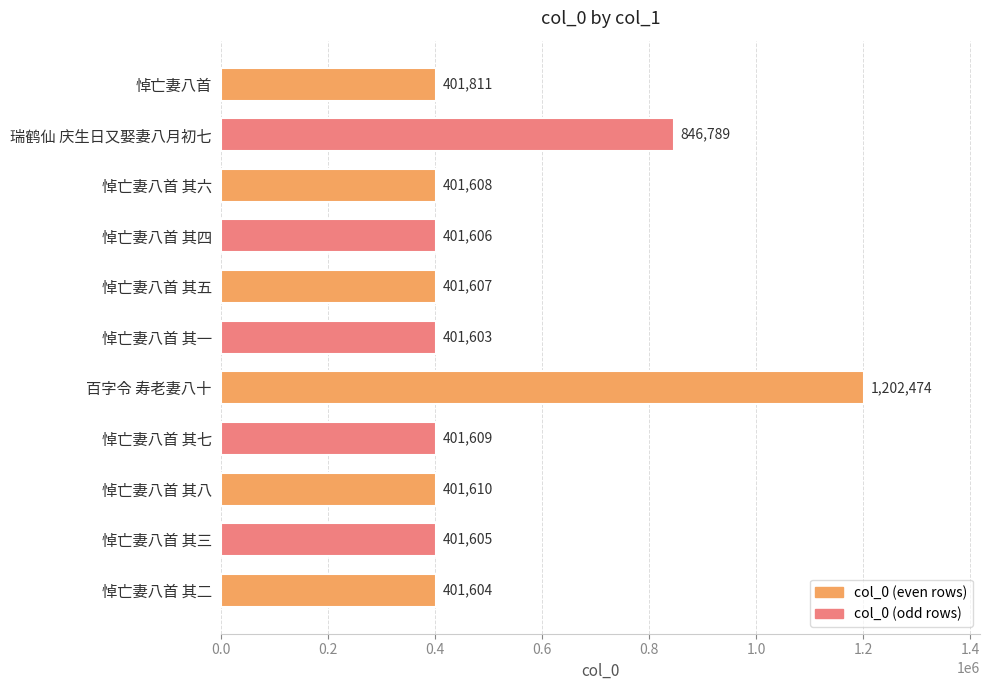

What is the minimum value shown in the chart?

401603